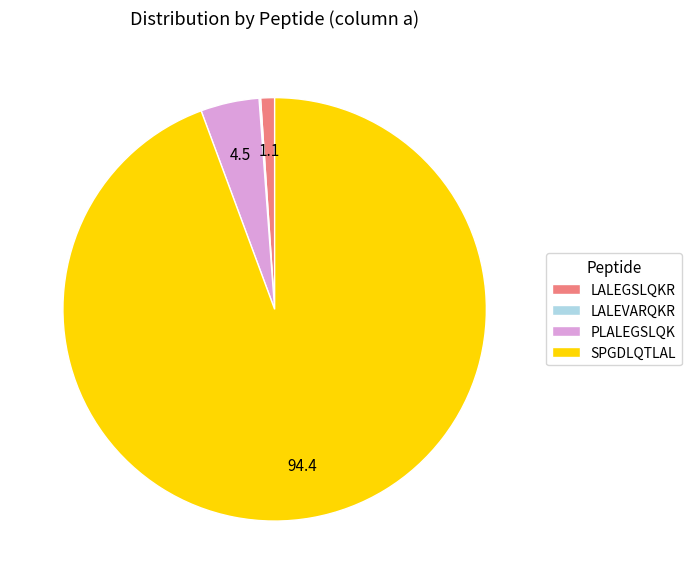

Is it true that PLALEGSLQK is 4% of the pie?

True